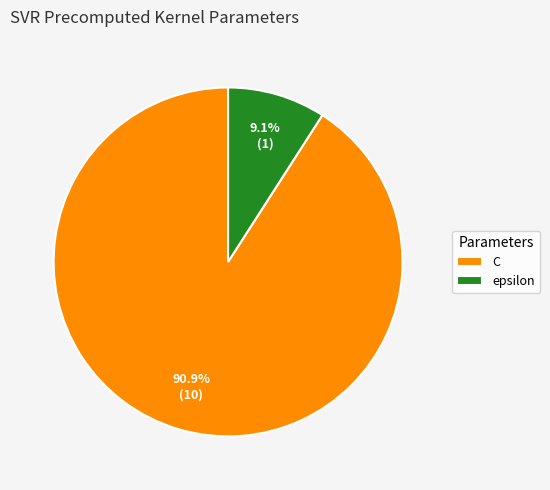

Is it true that C is 99% of the pie?

False